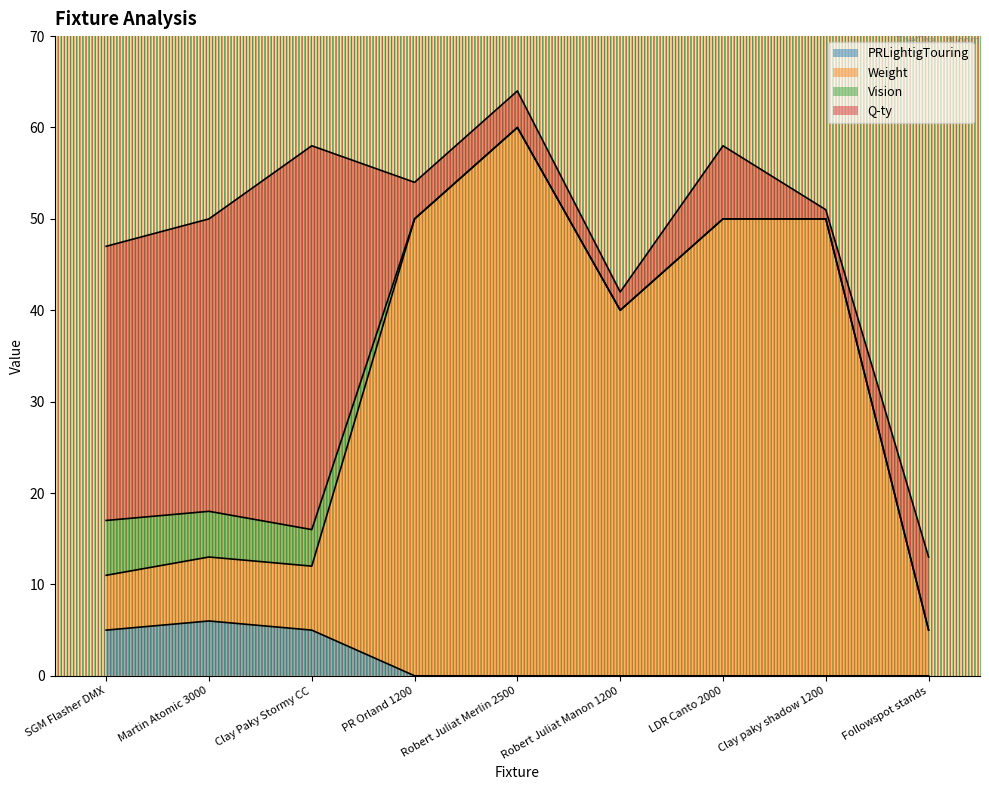

What is the total value across all series at Followspot stands?

13